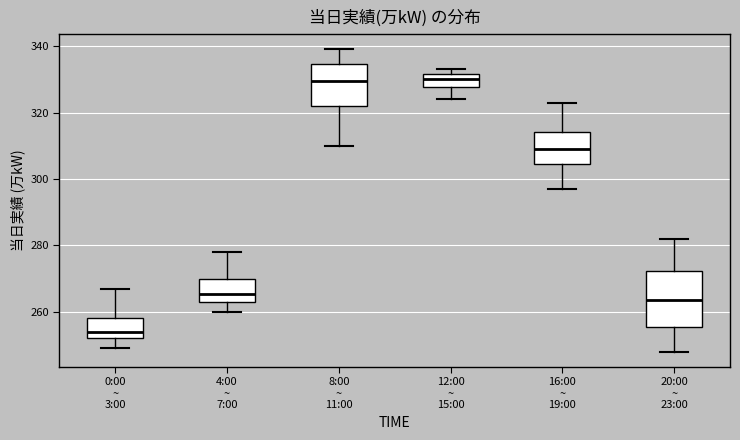

Reading left to right, transcribe this box plot: for each box, give where its median line is, the range the box spans, and where its two whiskers end, as read against the y-axis. The values are not printed on the chart, so give them approximately, as read against the axis.

0:00 ~ 3:00: median 254, box 252 to 258, whiskers 250 to 268
4:00 ~ 7:00: median 266, box 264 to 270, whiskers 260 to 278
8:00 ~ 11:00: median 330, box 322 to 334, whiskers 310 to 340
12:00 ~ 15:00: median 330, box 328 to 332, whiskers 324 to 334
16:00 ~ 19:00: median 310, box 304 to 314, whiskers 298 to 324
20:00 ~ 23:00: median 264, box 256 to 272, whiskers 248 to 282